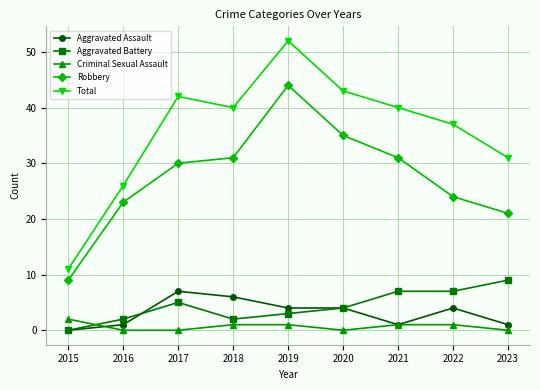

What is the difference between the maximum and minimum values in the Total series?

41